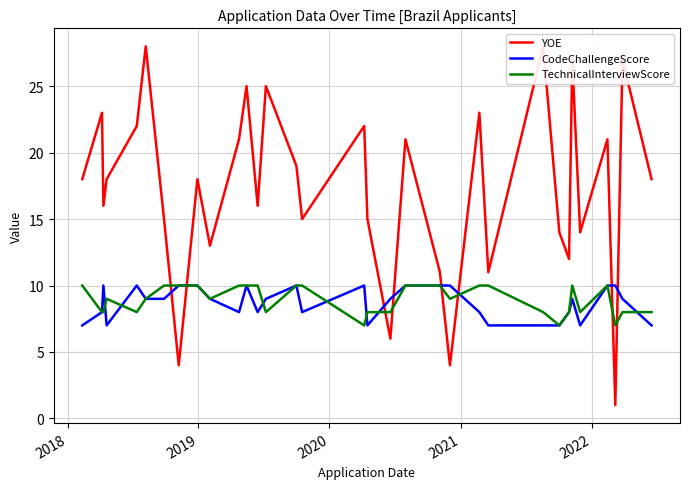

What are all the series names shown in the legend?

YOE, CodeChallengeScore, TechnicalInterviewScore